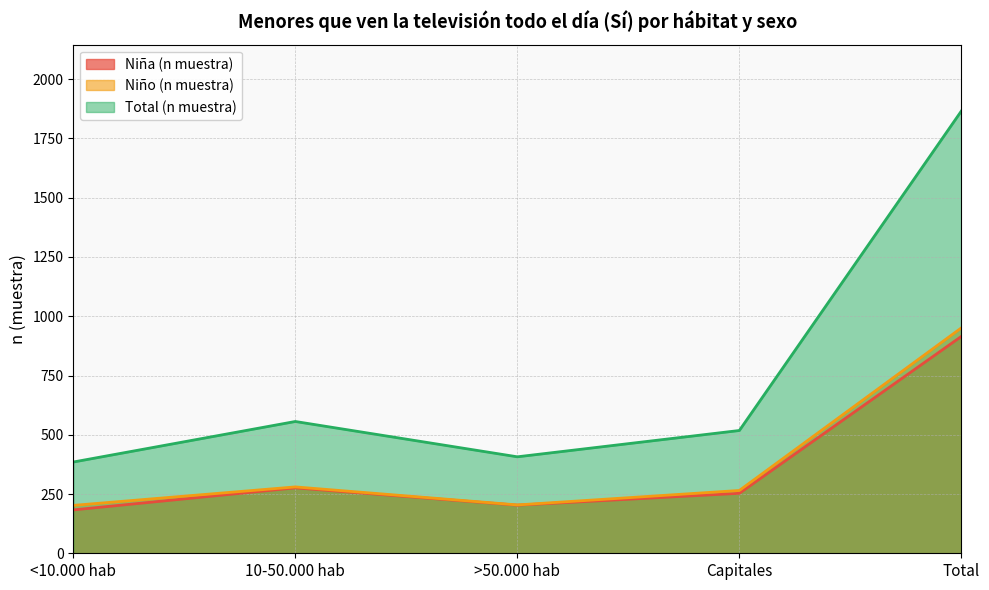

Reading left to right, transcribe all the data shown in this chart.

Niña (n muestra): <10.000 hab=183	10-50.000 hab=276	>50.000 hab=203	Capitales=253	Total=915
Niño (n muestra): <10.000 hab=202	10-50.000 hab=280	>50.000 hab=204	Capitales=265	Total=951
Total (n muestra): <10.000 hab=385	10-50.000 hab=556	>50.000 hab=407	Capitales=518	Total=1866